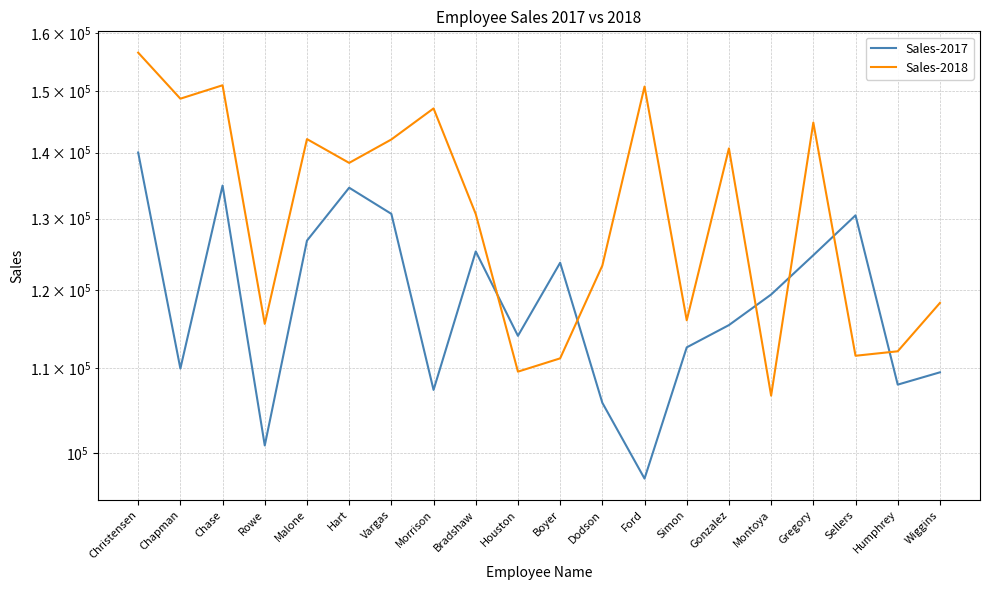

The value of Sales-2017 at Rowe is 100833. True or false?

True